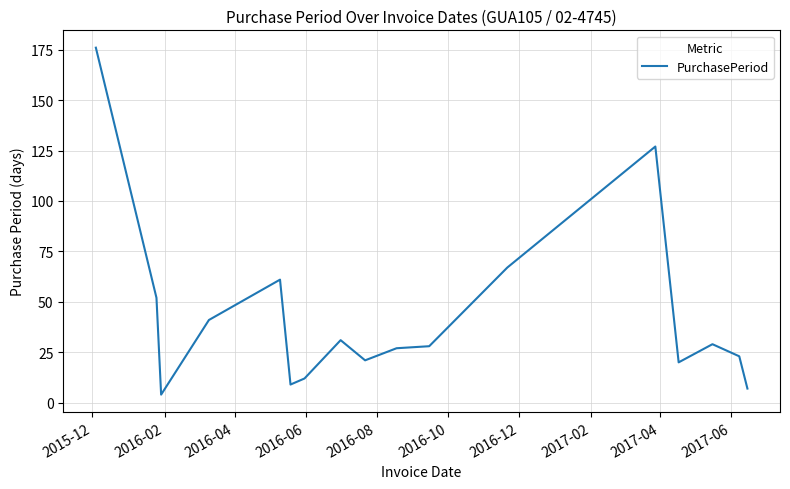

What is the difference between the maximum and minimum values?

172